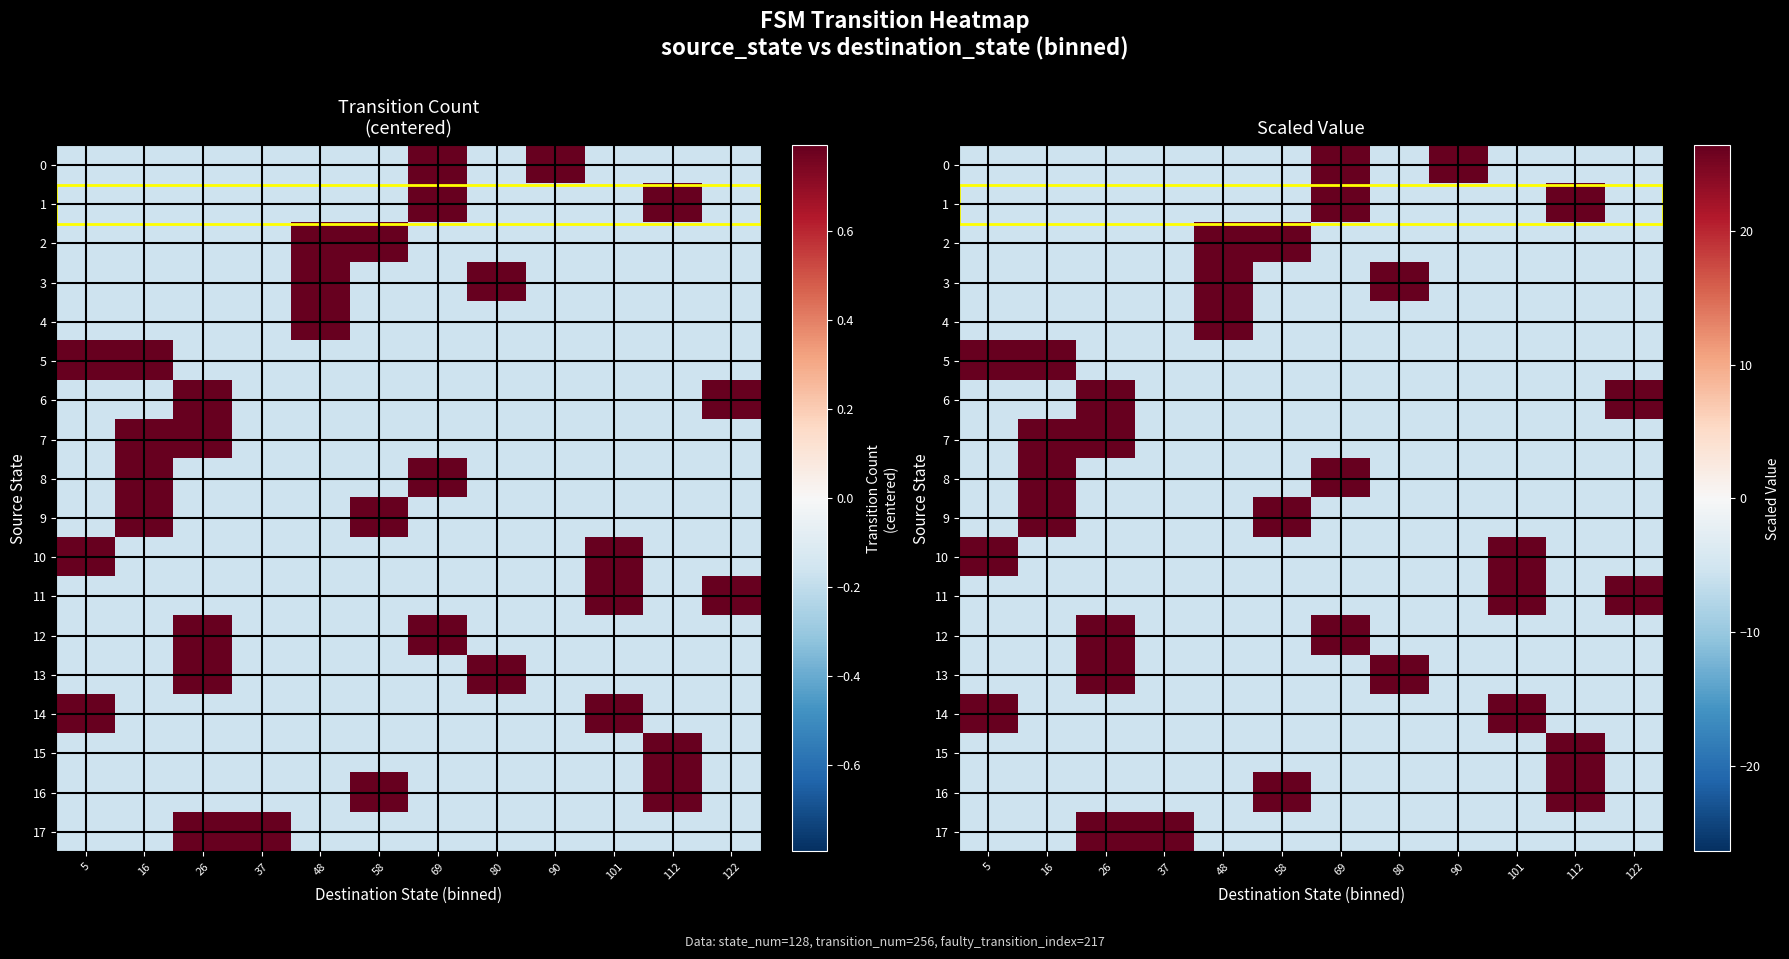

Is it true that 13 equals -9.7 at 48?

False